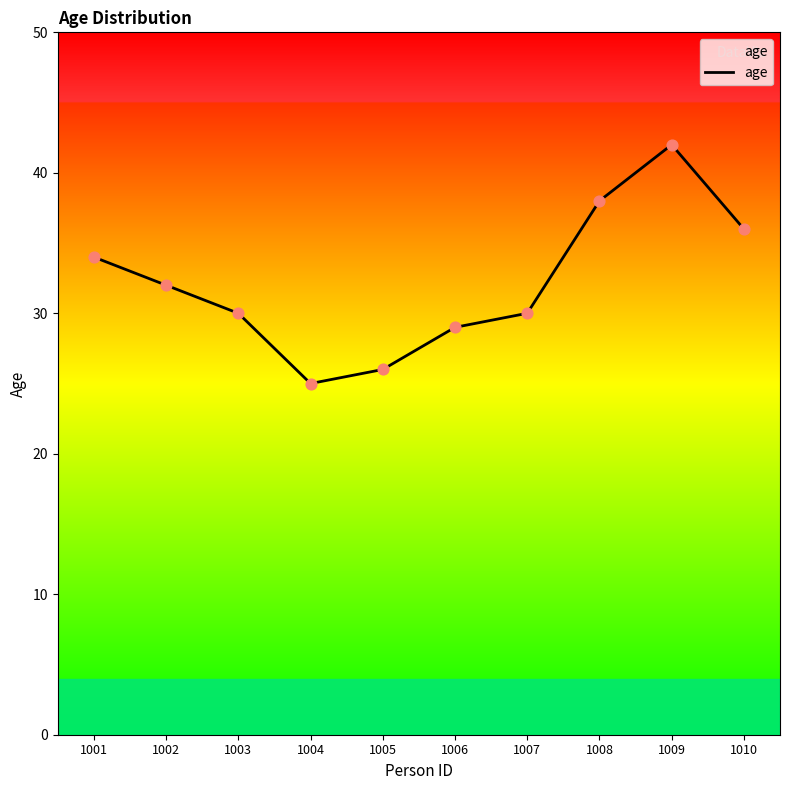

What is the change in value from 1005 to 1008?

+12